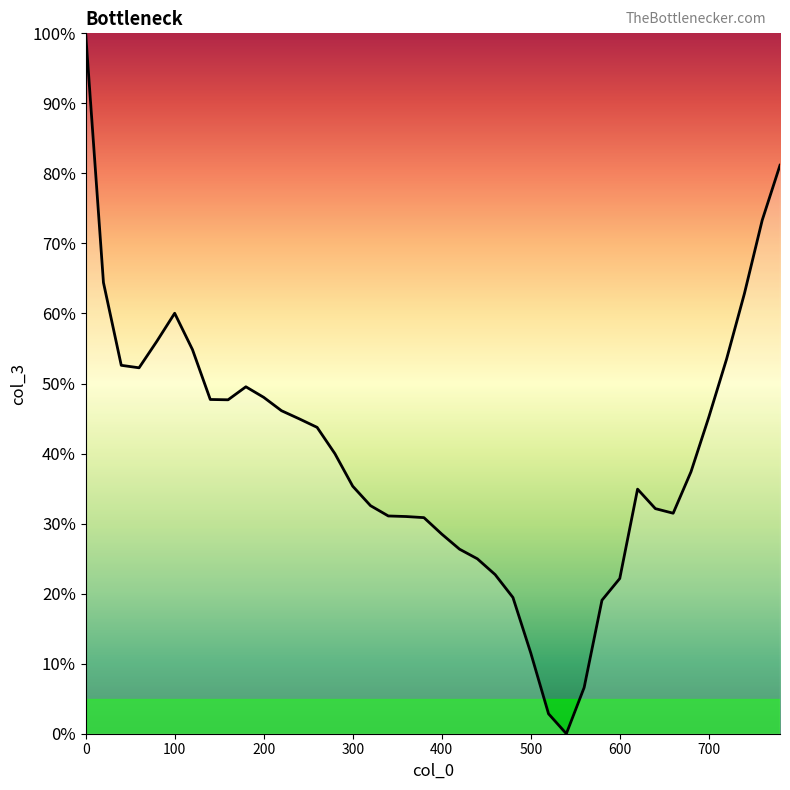

What is the difference between the maximum and minimum values?

100.0